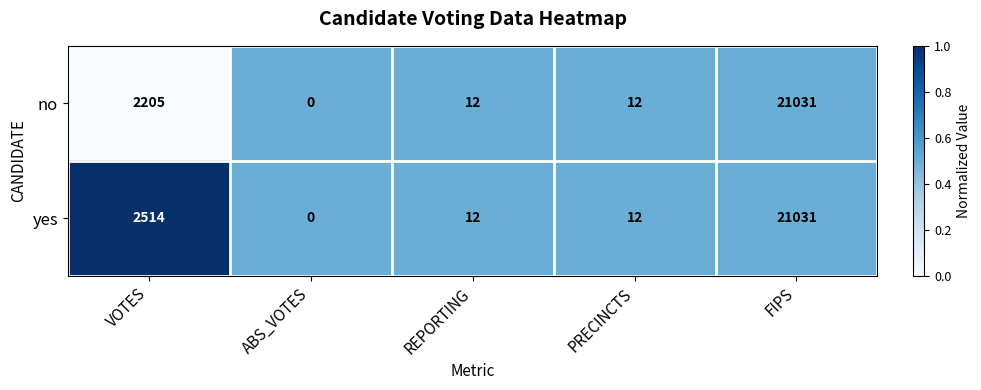

Rank the series by their average value, from lowest to highest.

no, yes